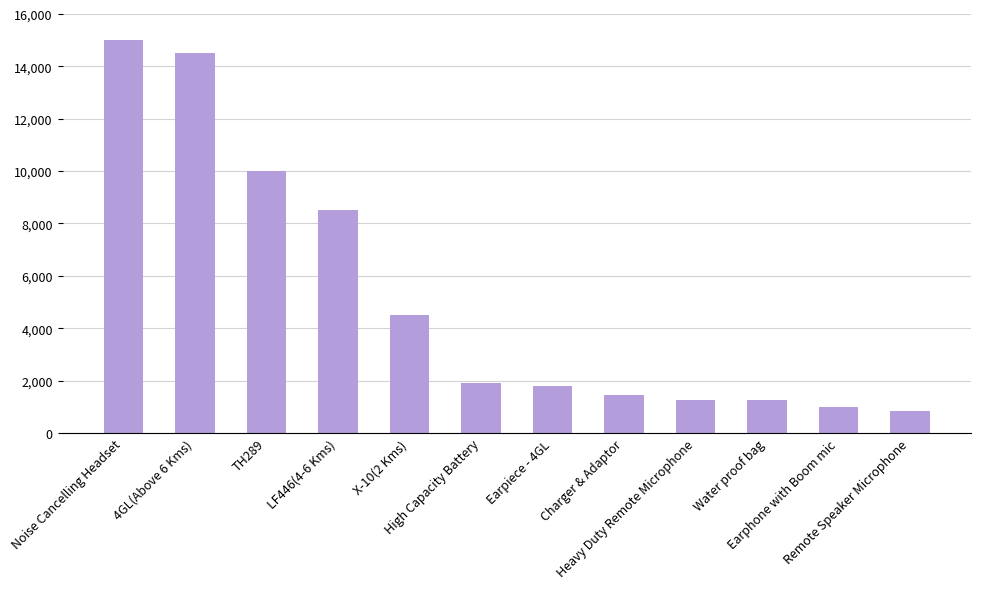

What is the change in value from X-10(2 Kms) to Charger & Adaptor?

-3050